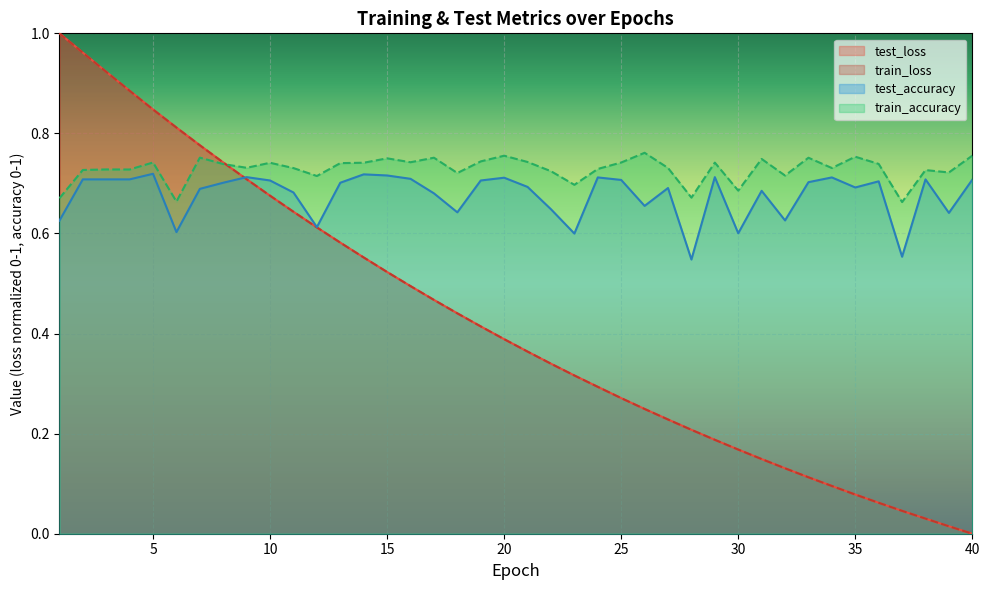

Rank the series by their maximum value, from highest to lowest.

test_loss, train_loss, train_accuracy, test_accuracy